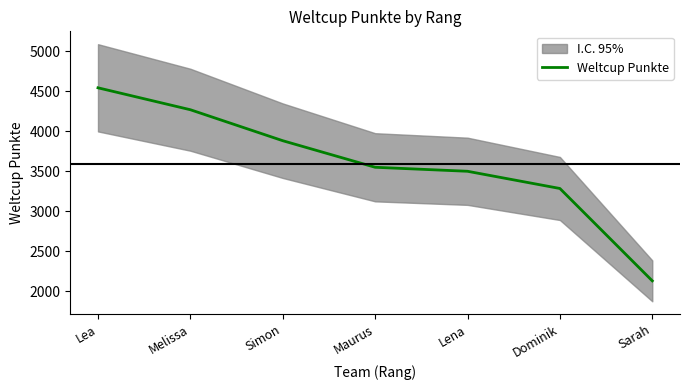

What is the label of the 2nd point from the right?

Dominik